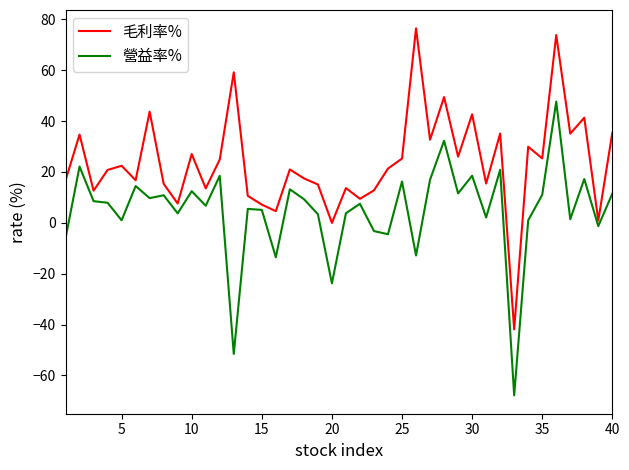

Which series has the largest range (max minus min)?

毛利率%